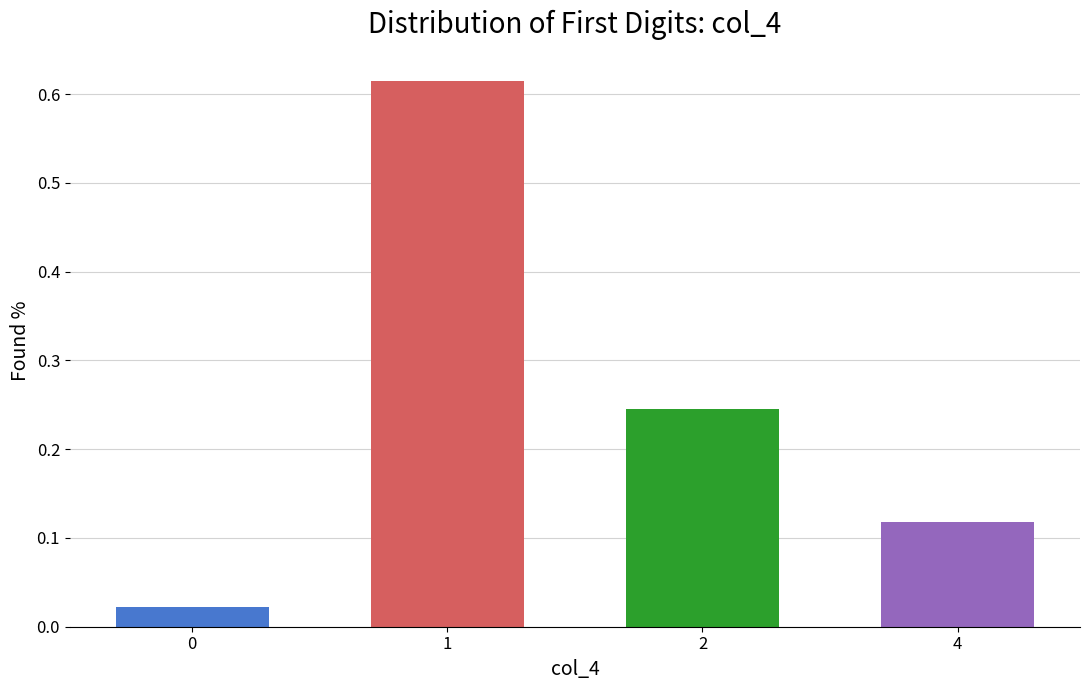

What is the sum of all values?

1.0